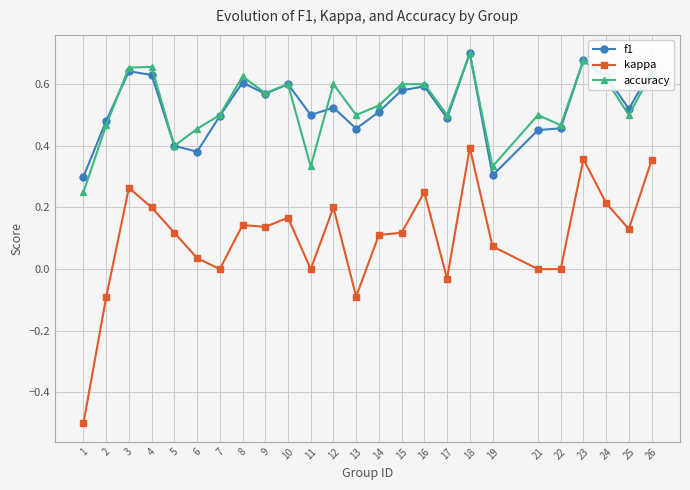

What is the total value across all series at 24?

1.5